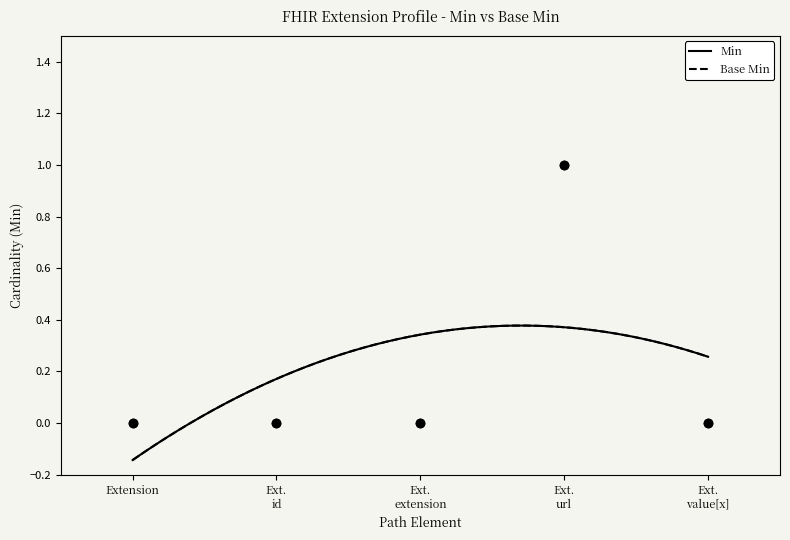

List the labels in order of Min value, largest first.

Ext. url, Extension, Ext. id, Ext. extension, Ext. value[x]